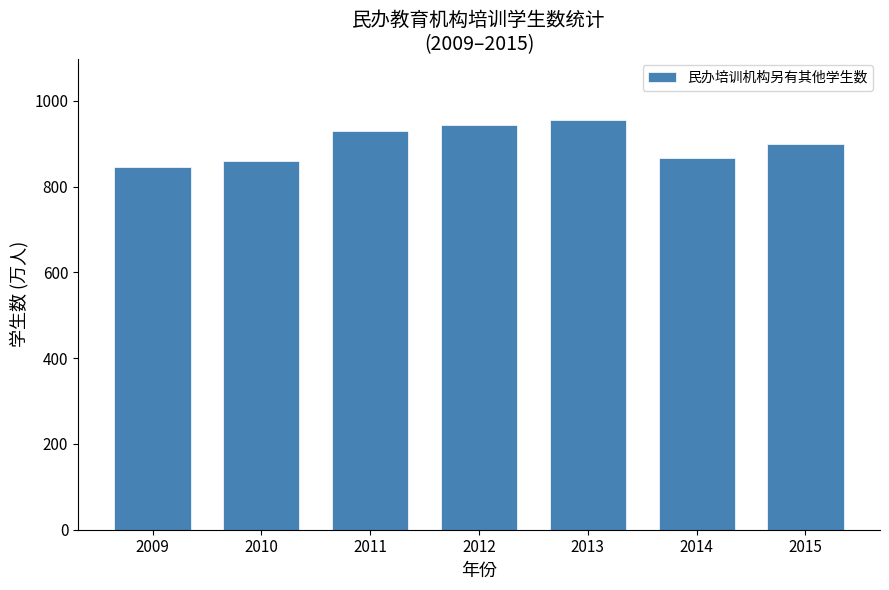

Reading left to right, list all the values displayed in this chart.

844.9	860.6	929.8	943.6	955.5	867.9	898.7